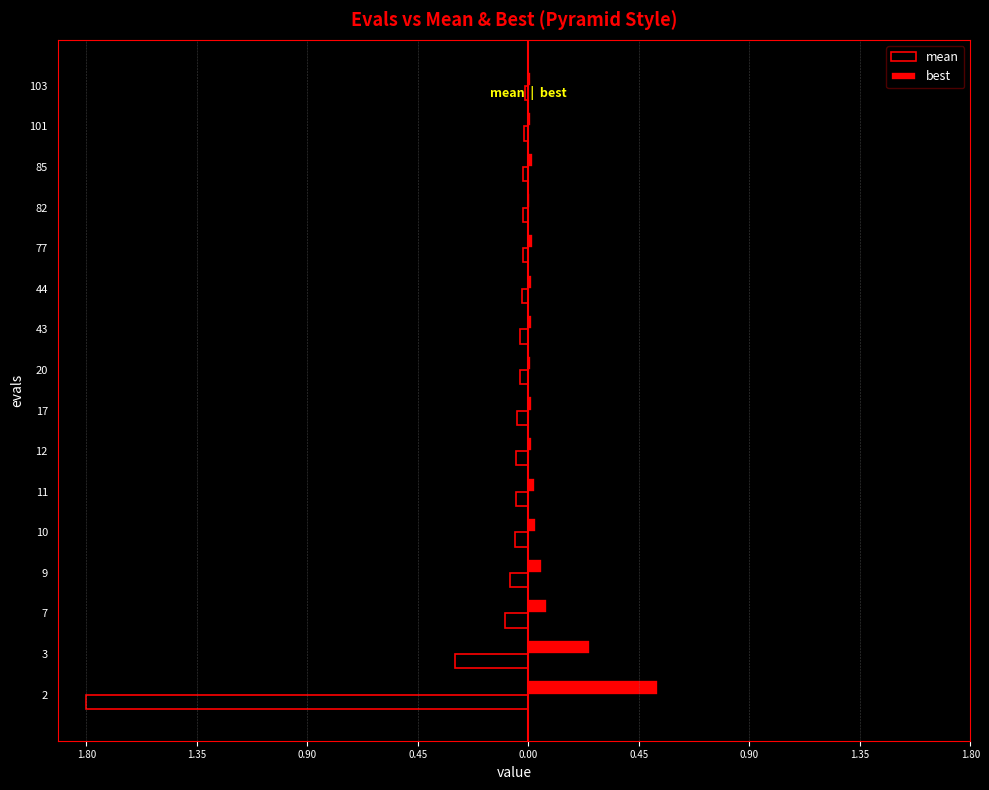

Which series has the largest total across all categories?

best